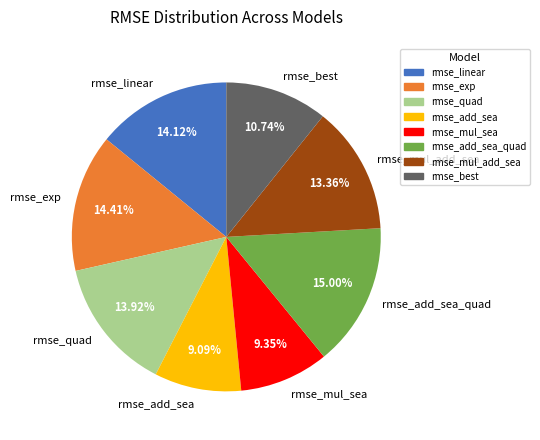

How many slices are in this pie chart?

8